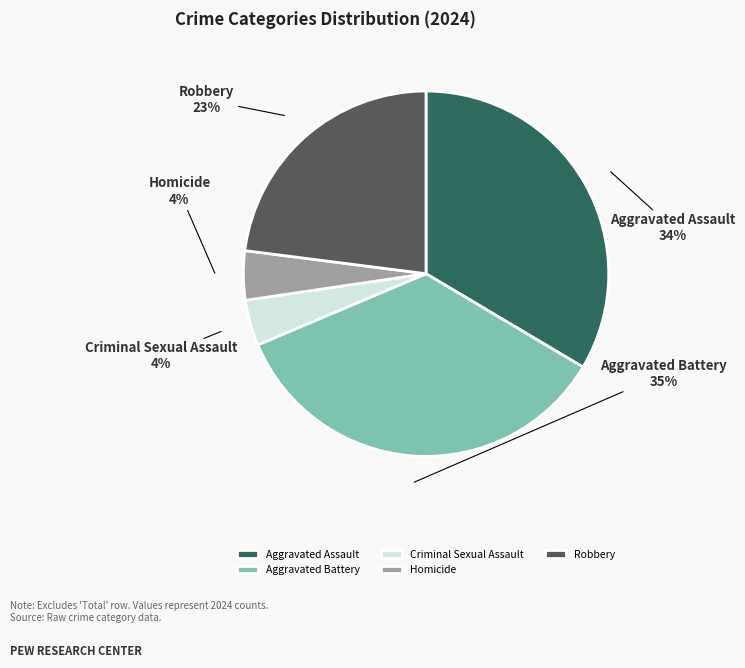

True or false: Criminal Sexual Assault accounts for 4% of the total.

True